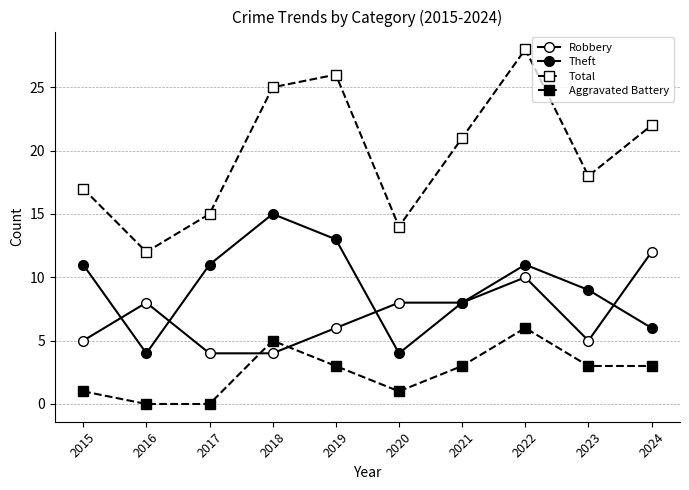

True or false: Total and Robbery intersect in this chart.

False